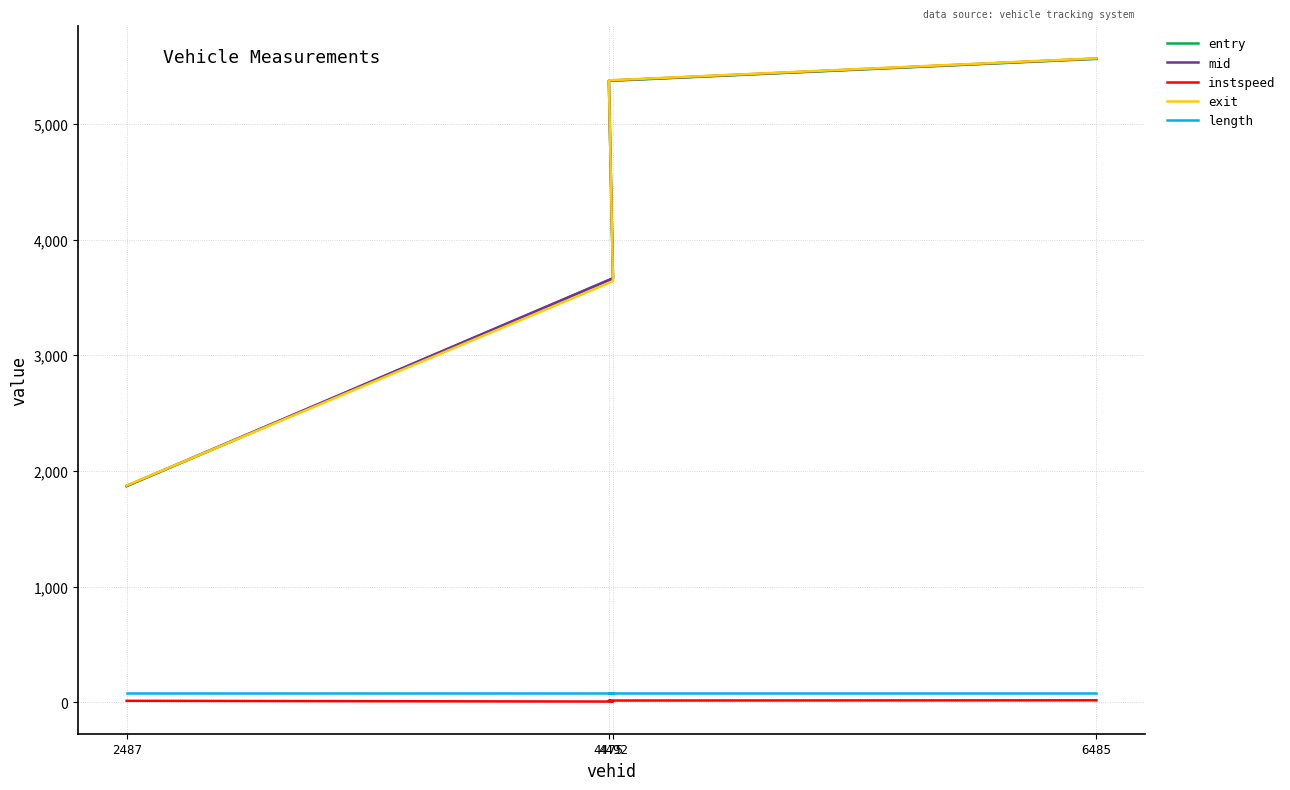

The value of exit at 4492 is 3640.9. True or false?

True